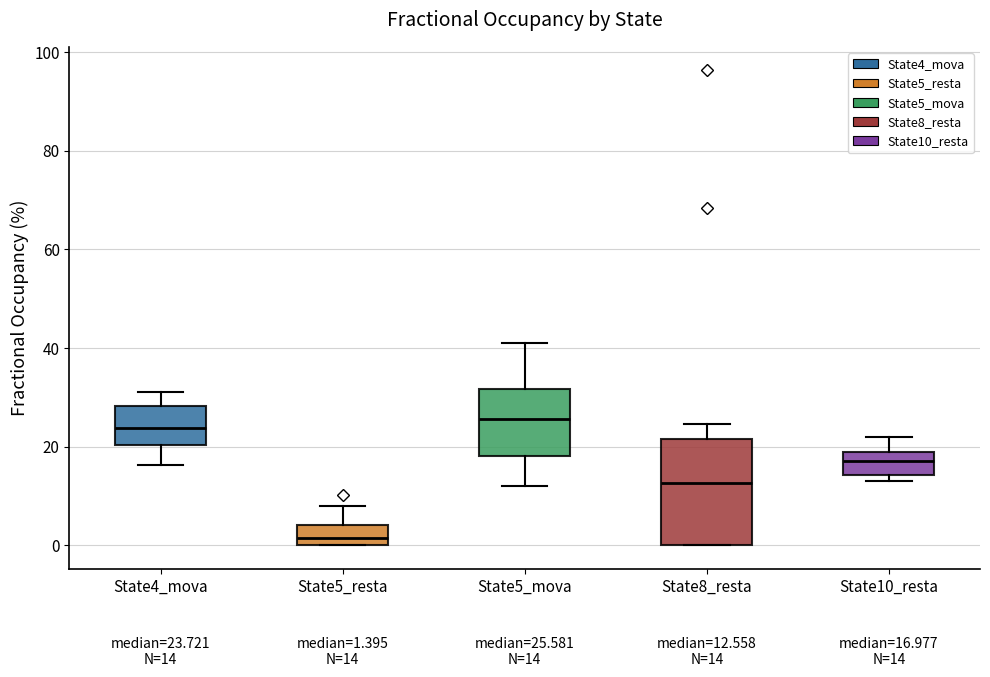

Which box is the tallest, from its lower edge to its upper edge?

State8_resta